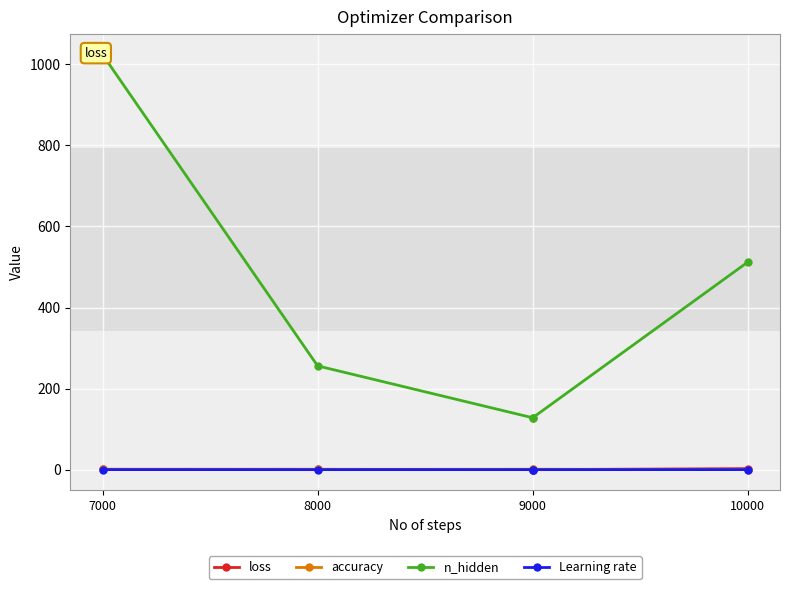

Rank the series by their maximum value, from highest to lowest.

n_hidden, loss, accuracy, Learning rate